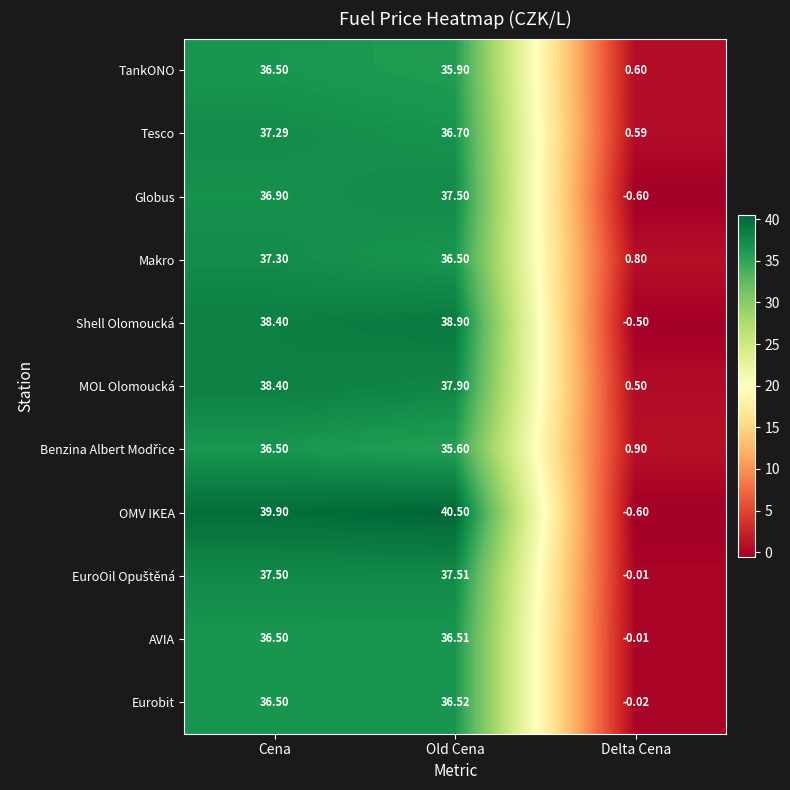

Which category has the lowest value in the Makro series?

Delta Cena